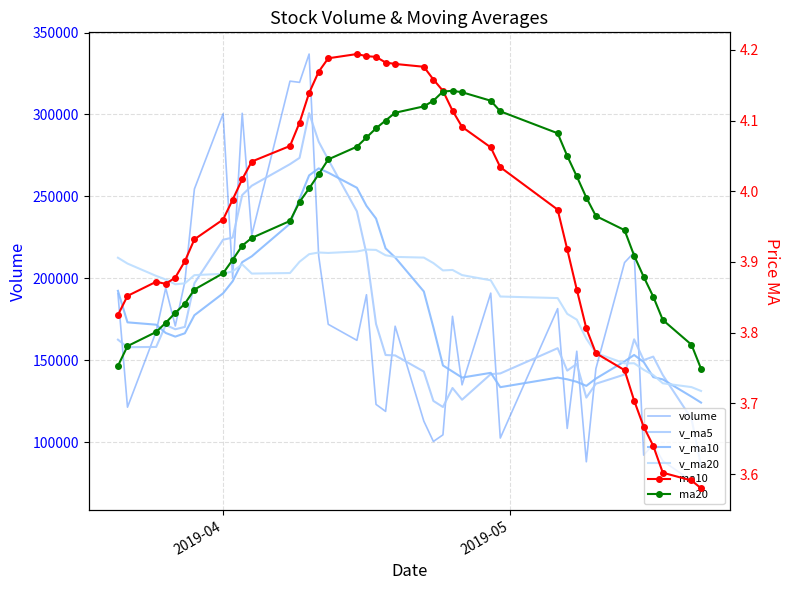

What is the highest value of the v_ma10 series?

267110.6